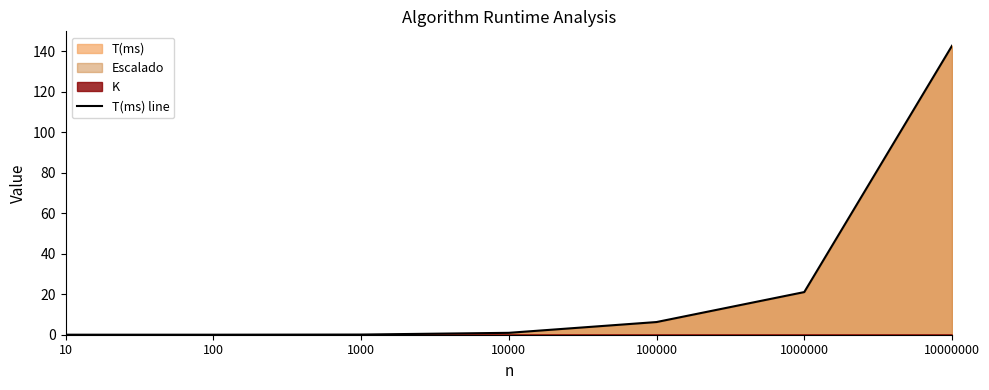

True or false: the data shows 9.5 at 100000.

False